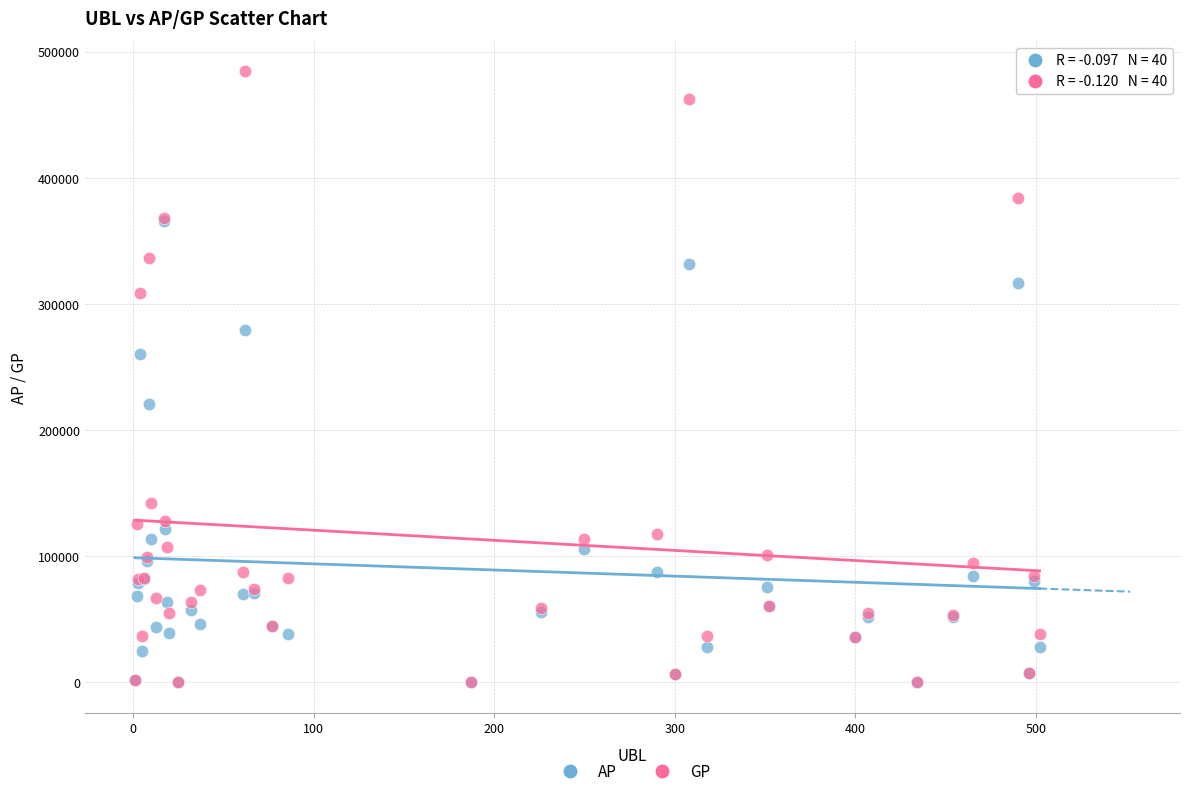

Which series has the largest Y range (max minus min)?

GP